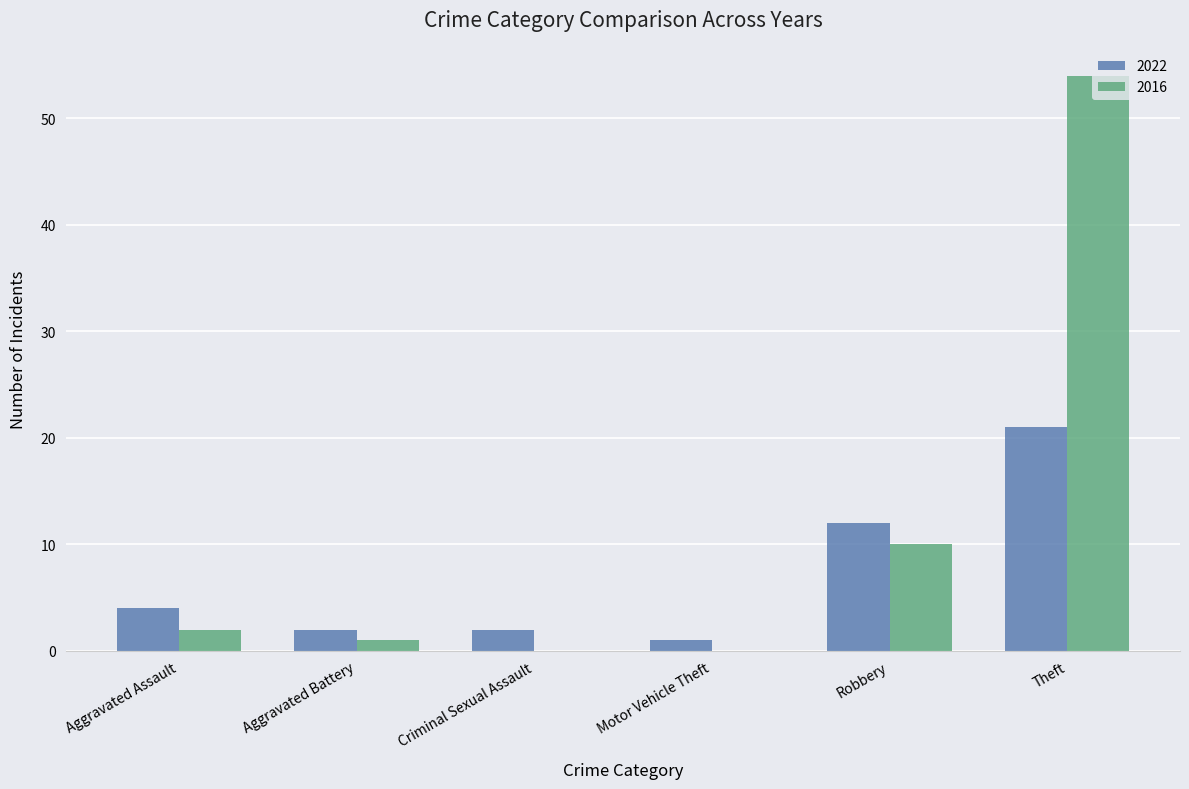

True or false: 2022 has a value of 4 at Aggravated Assault.

True